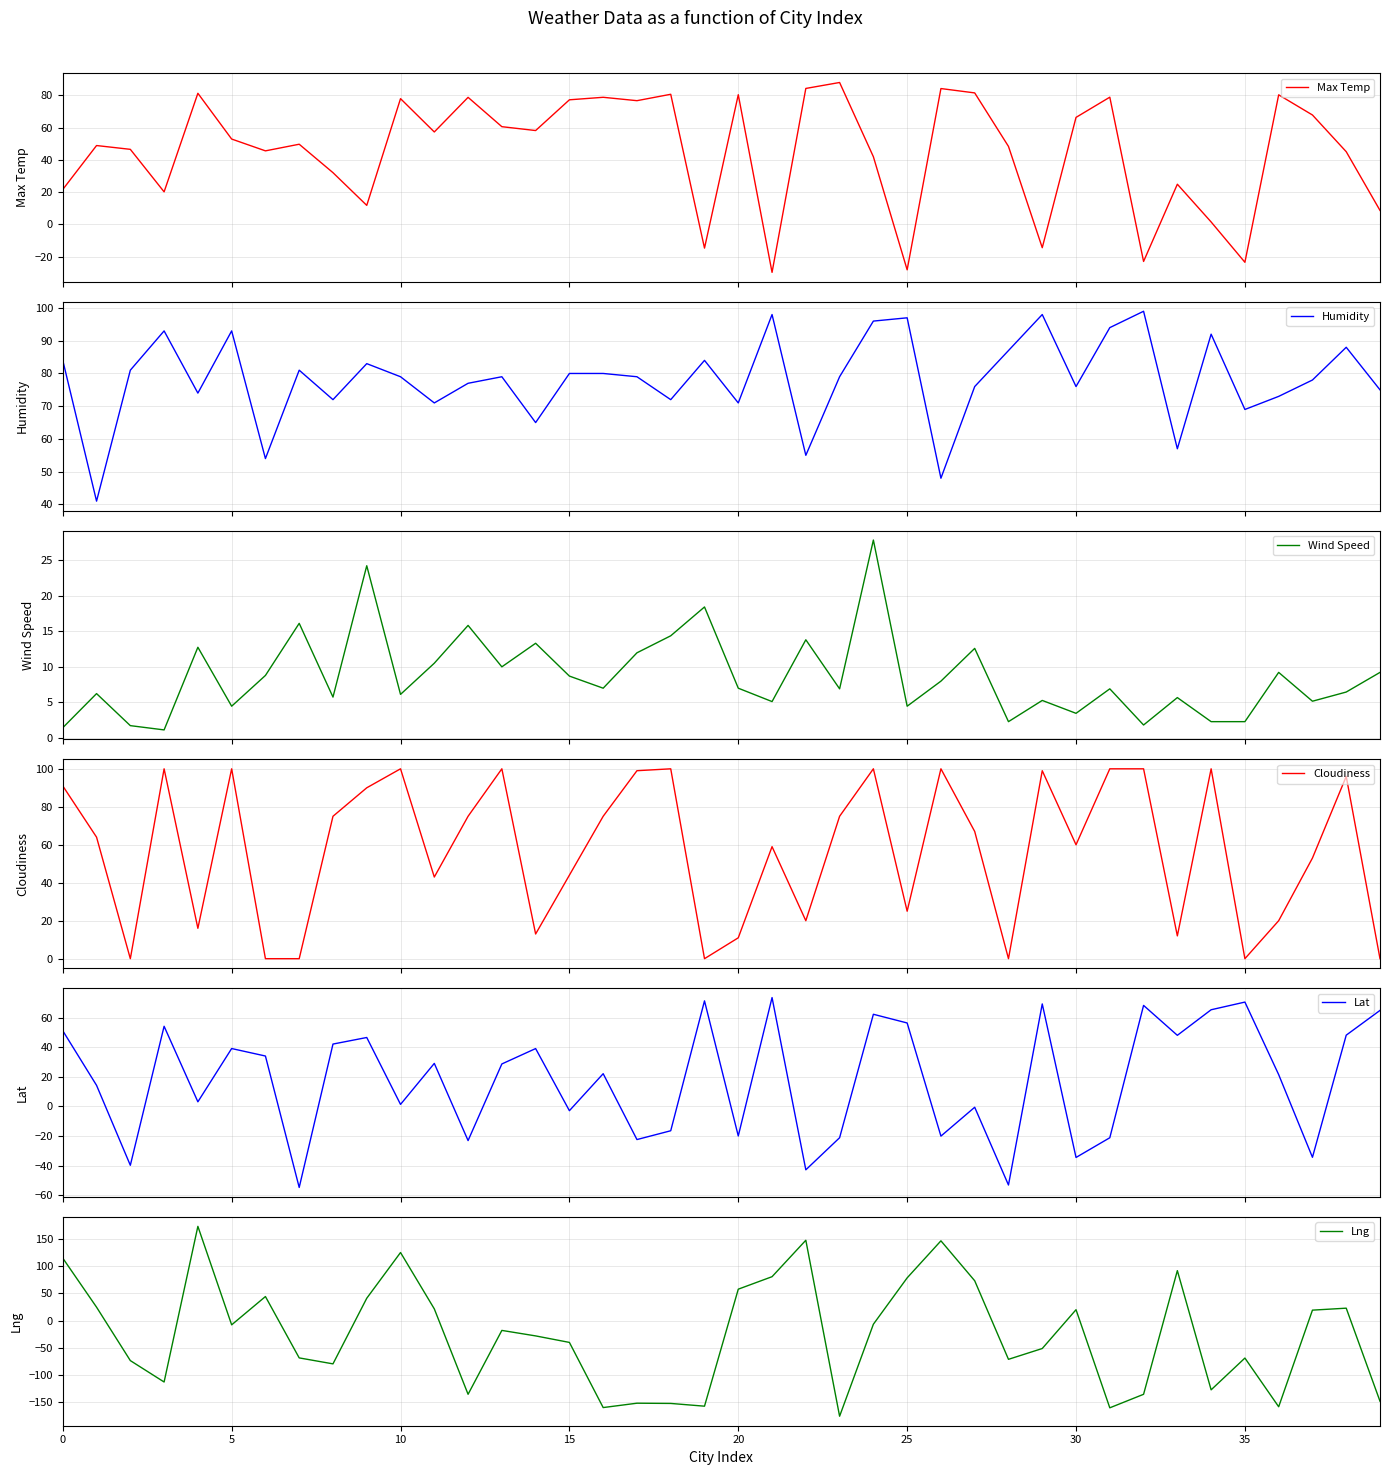

How many times do Wind Speed and Cloudiness cross each other?

13